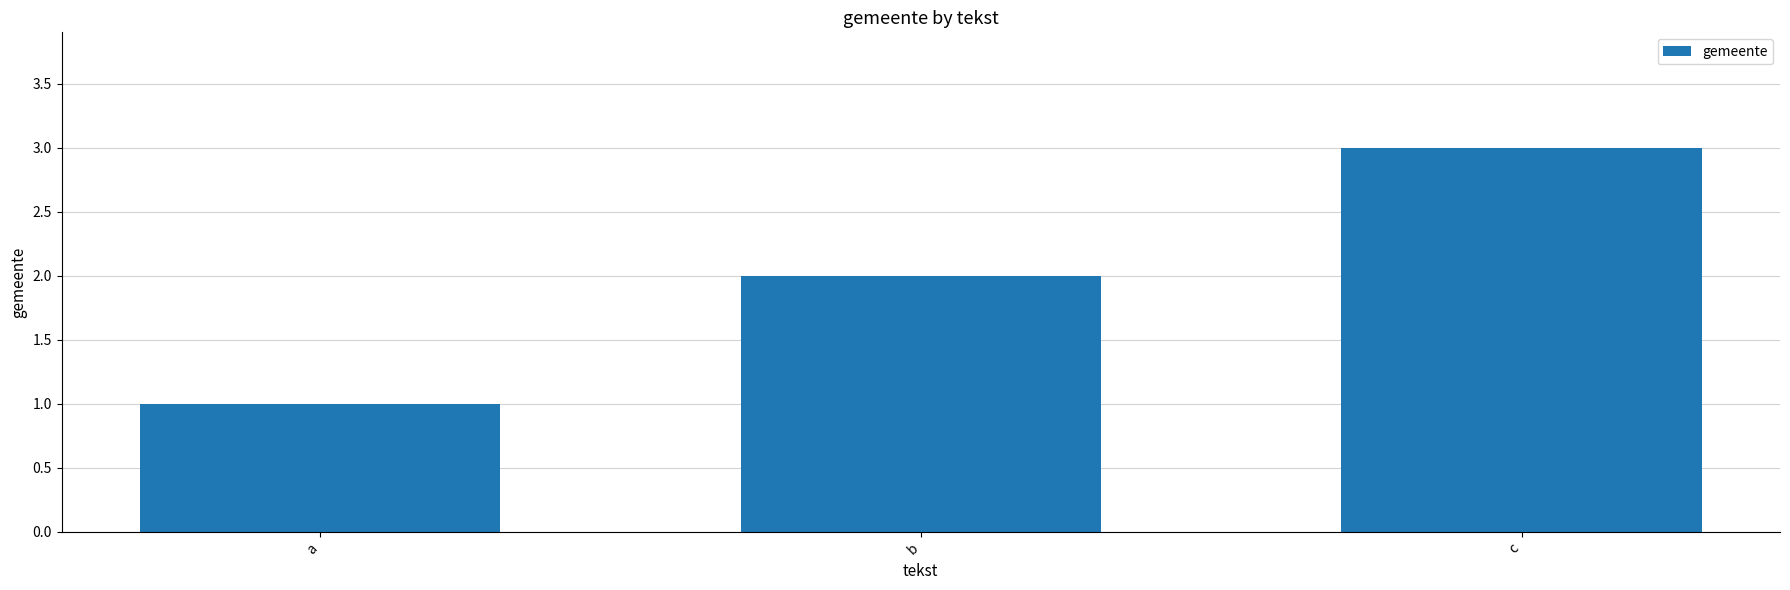

What is the sum of all values?

6